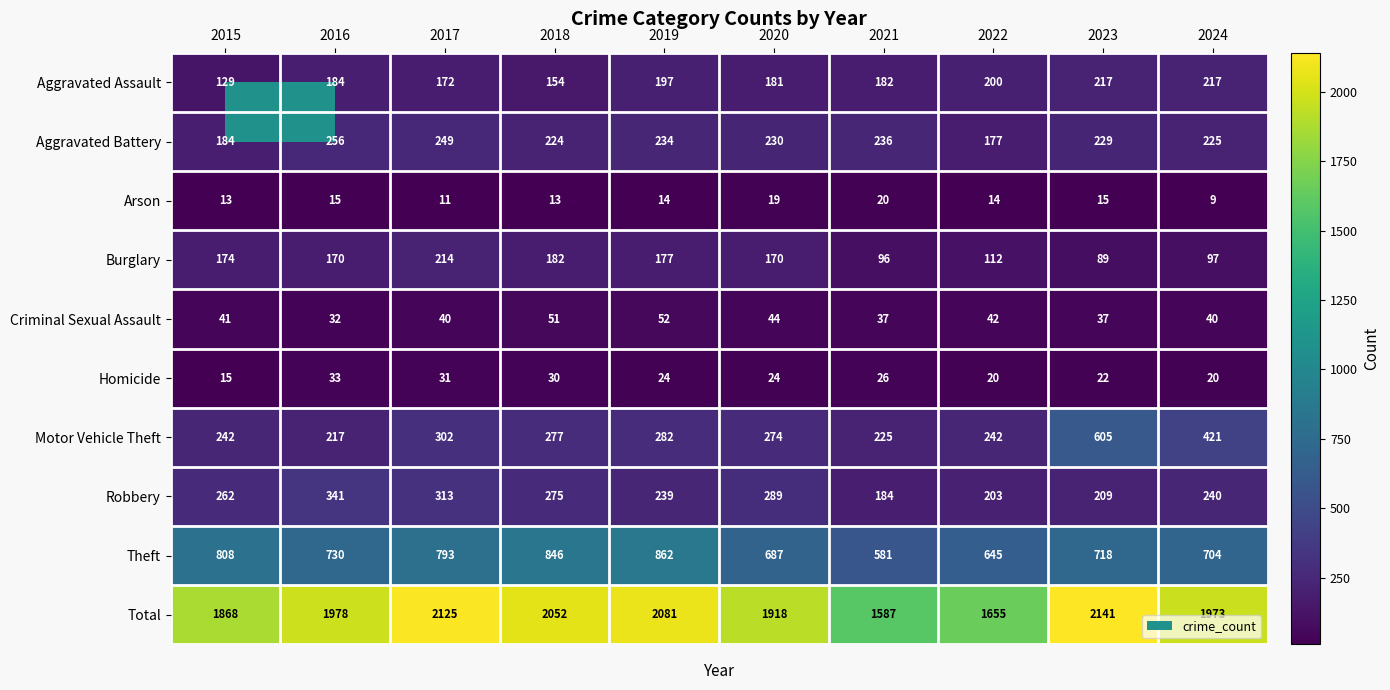

True or false: Homicide has a value of 32 at 2023.

False